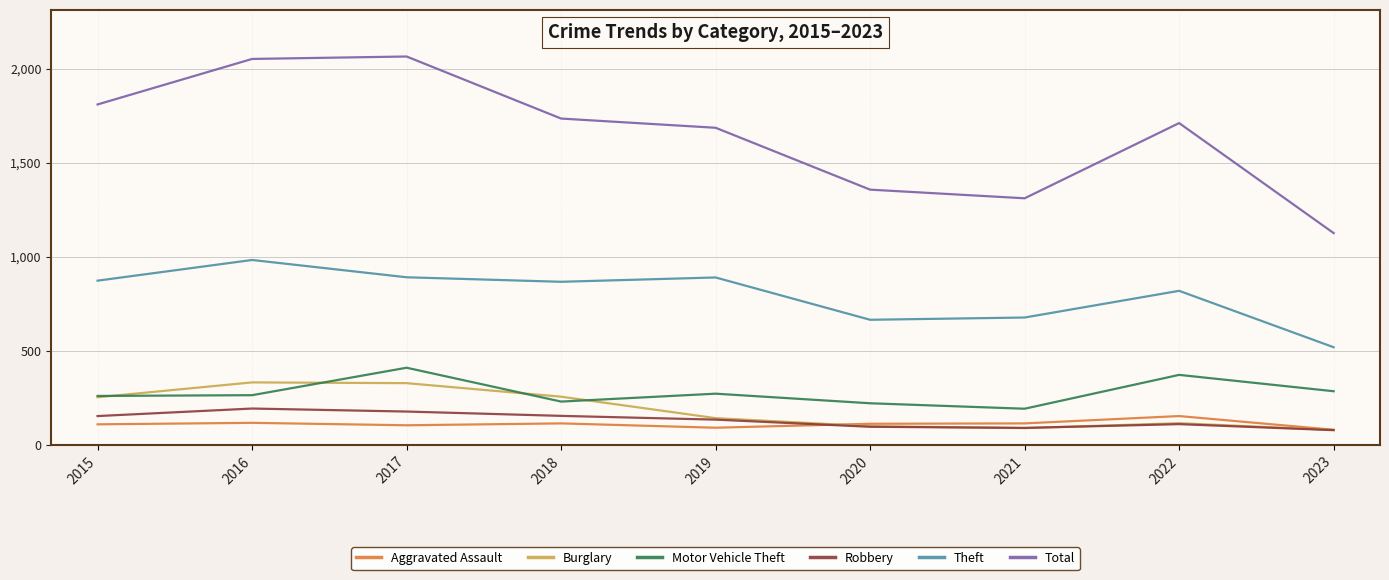

Rank the series at 2018 from lowest to highest value.

Aggravated Assault, Robbery, Motor Vehicle Theft, Burglary, Theft, Total